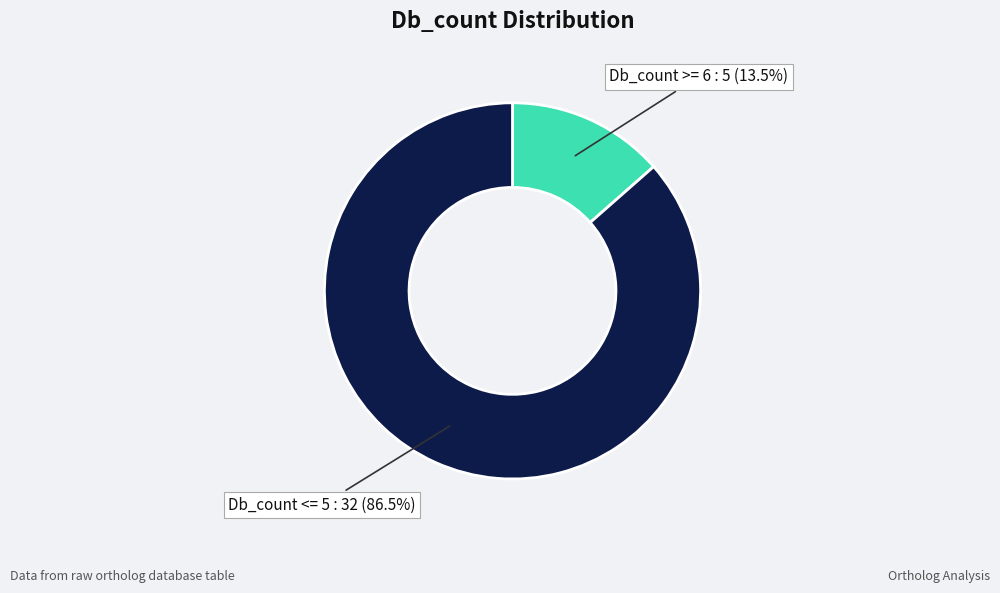

Does any single category account for the majority?

Yes